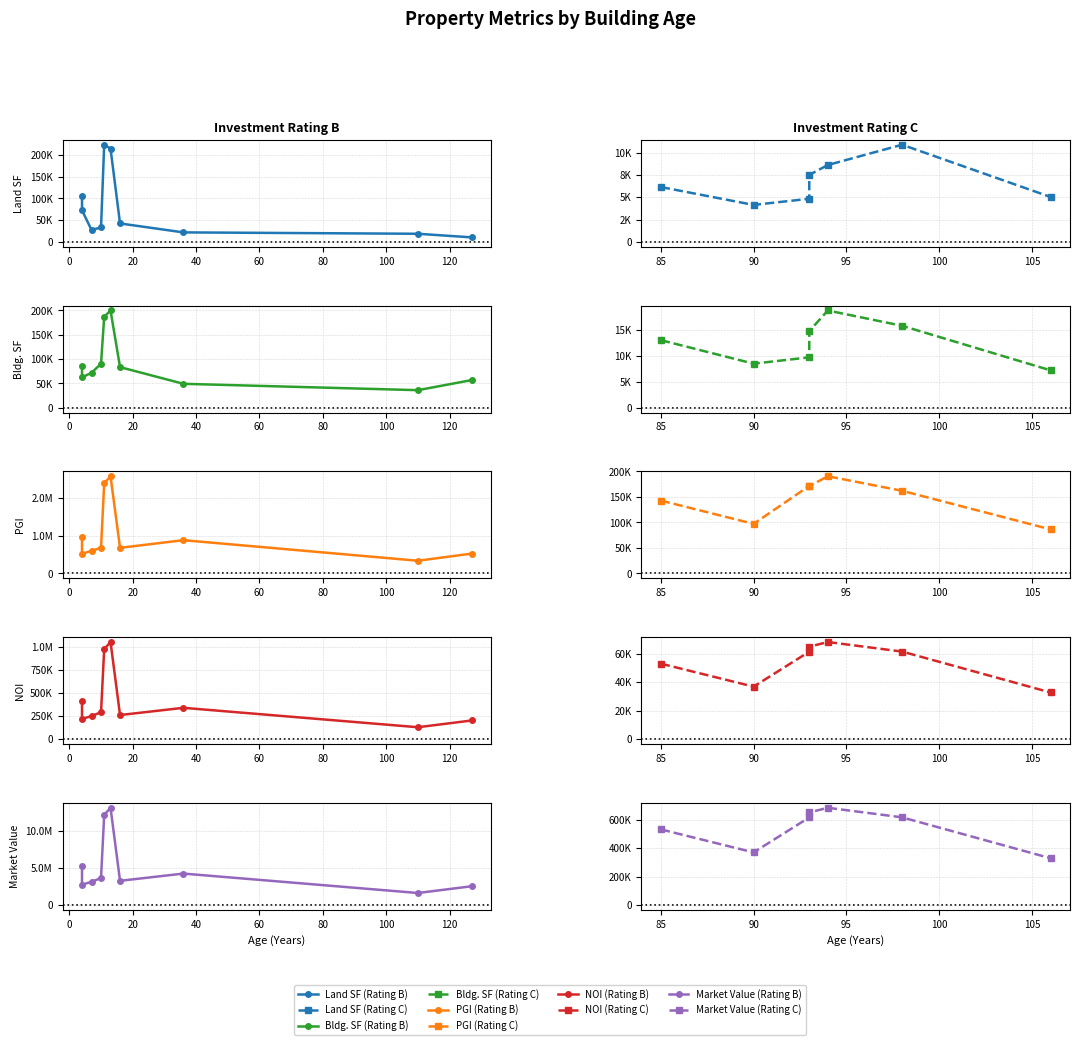

Which series has the largest total across all categories?

Market Value